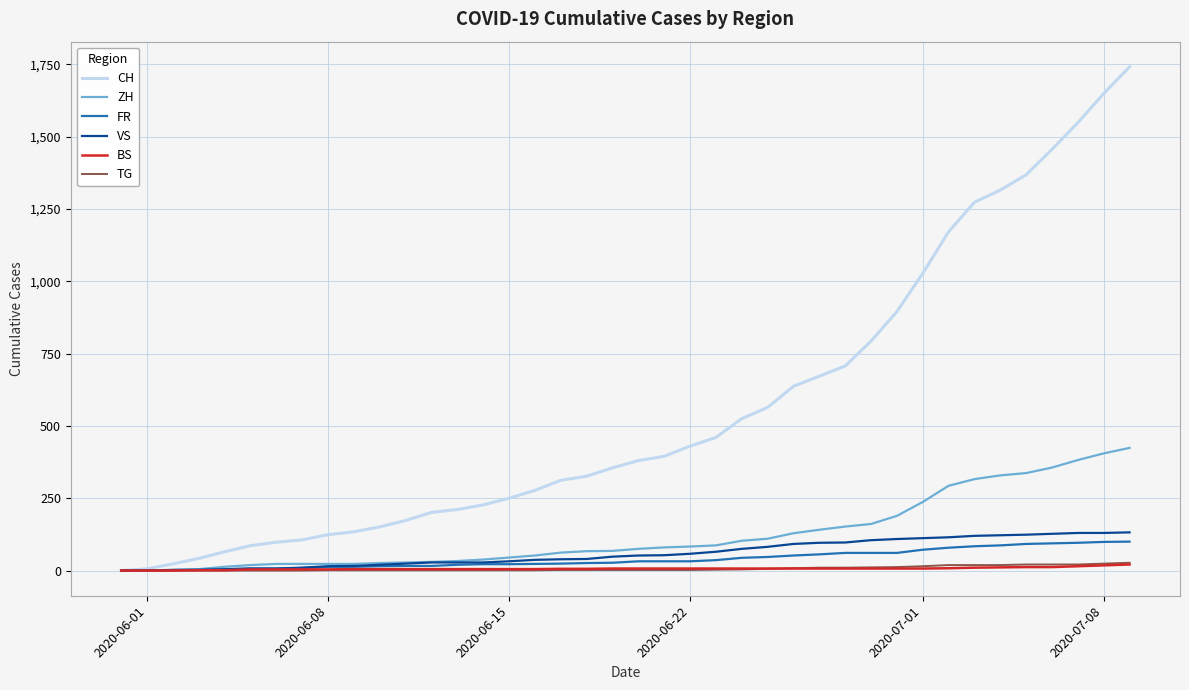

Which series has the largest total across all categories?

CH